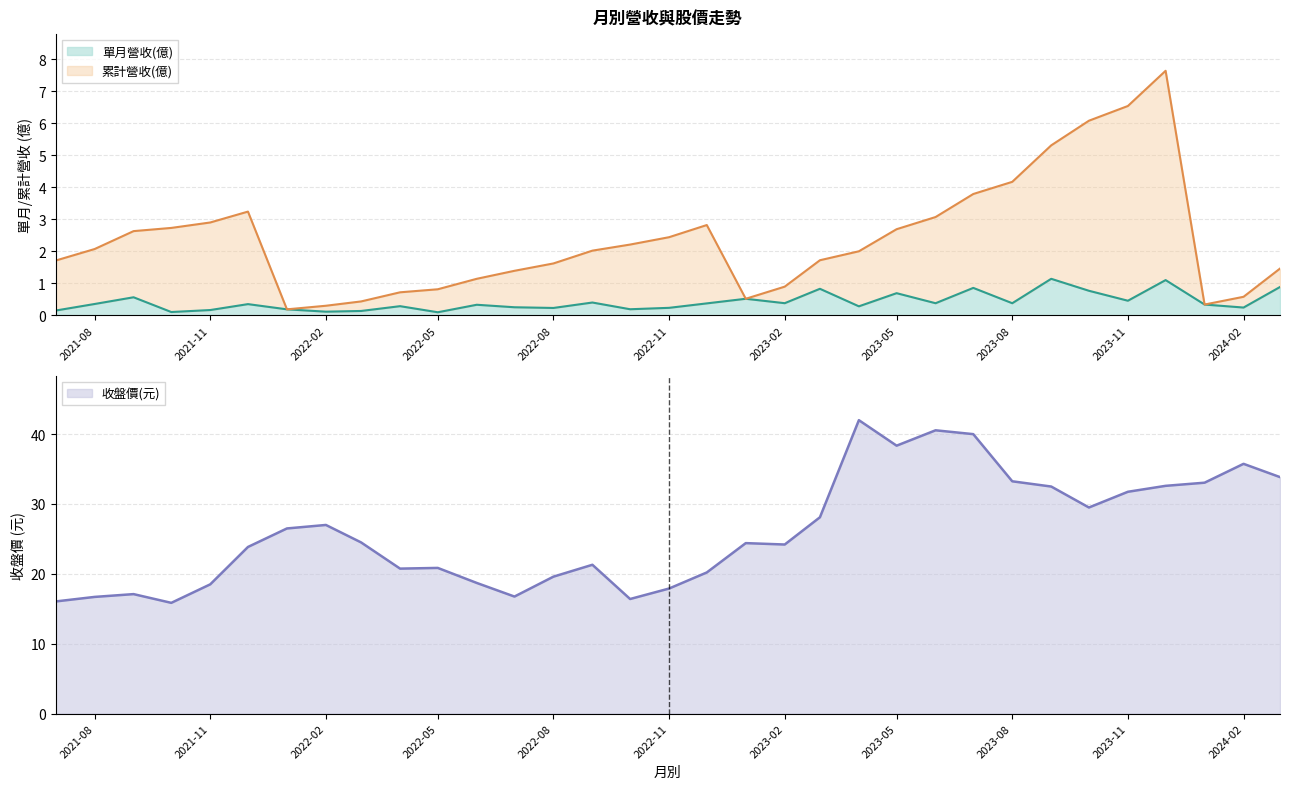

True or false: 累計營收(億) has more than 0 interior local peaks.

True